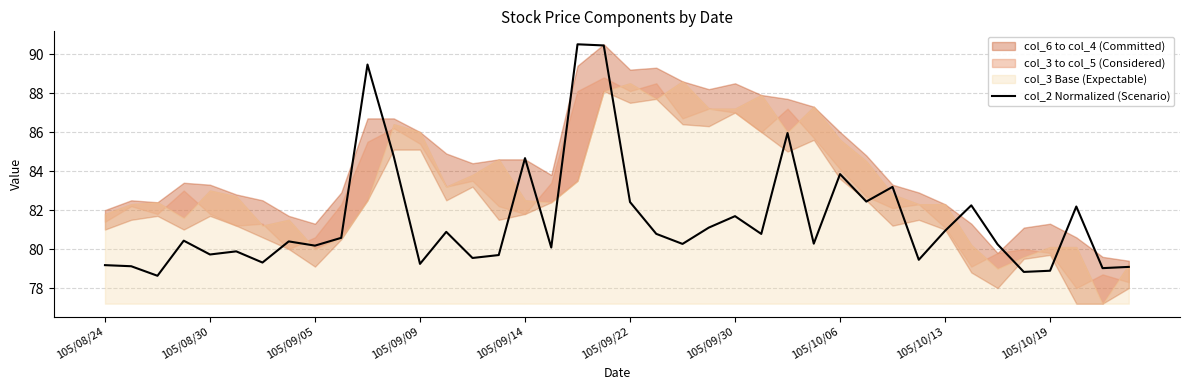

The value at 30 is 83.2. True or false?

True